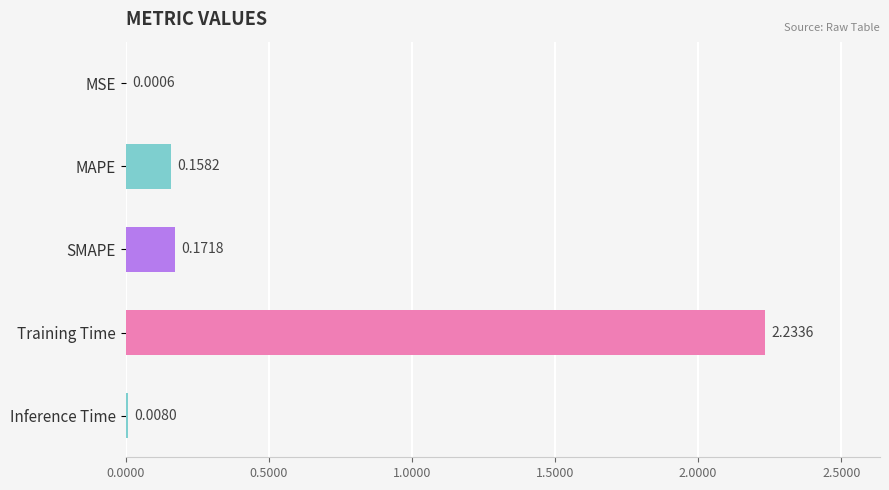

Does the chart contain stacked bars?

No